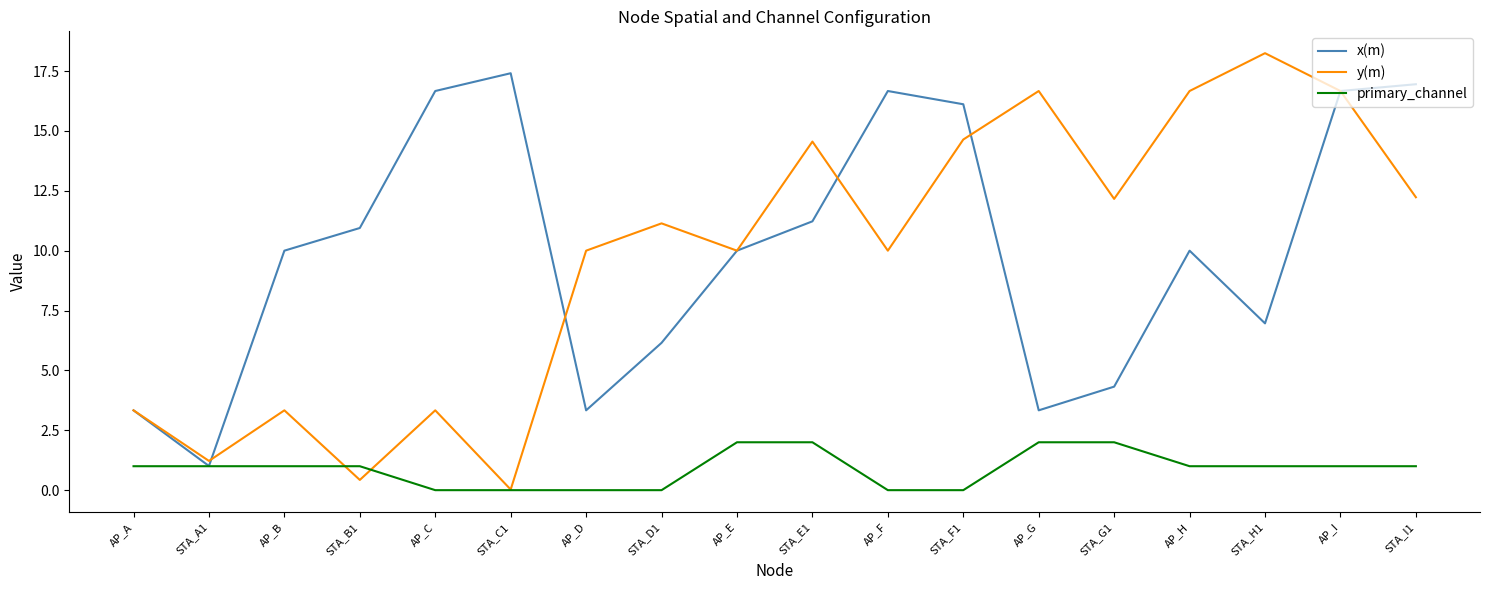

Rank the series by their maximum value, from lowest to highest.

primary_channel, x(m), y(m)